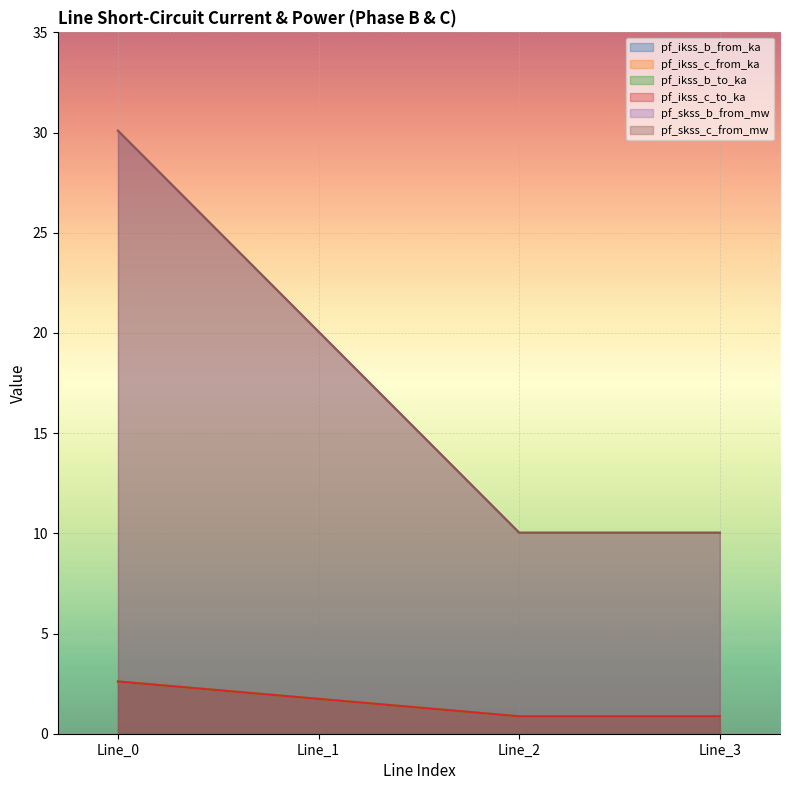

True or false: pf_ikss_c_to_ka has more than 2 points higher than both neighbors.

False